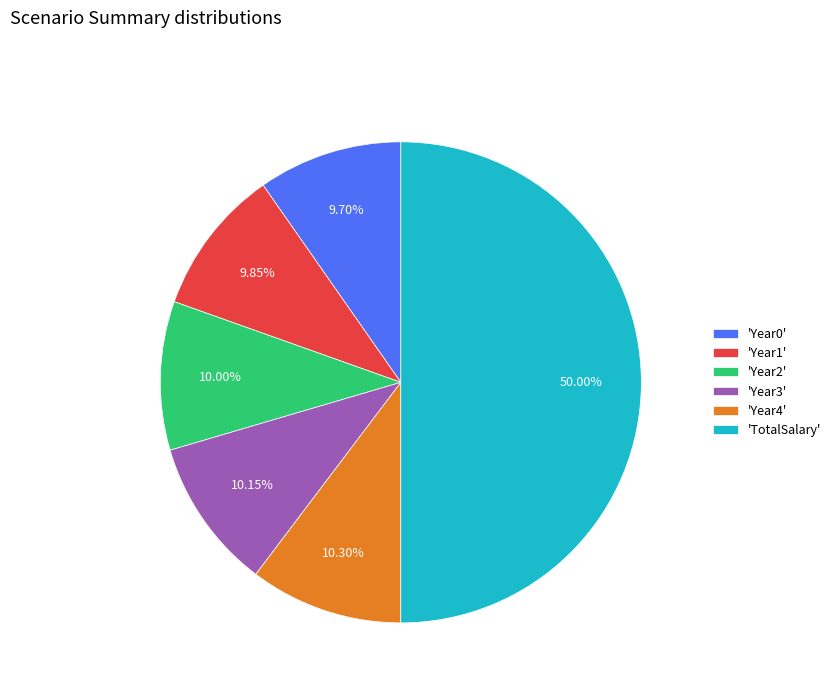

Which category accounts for the majority?

'TotalSalary'